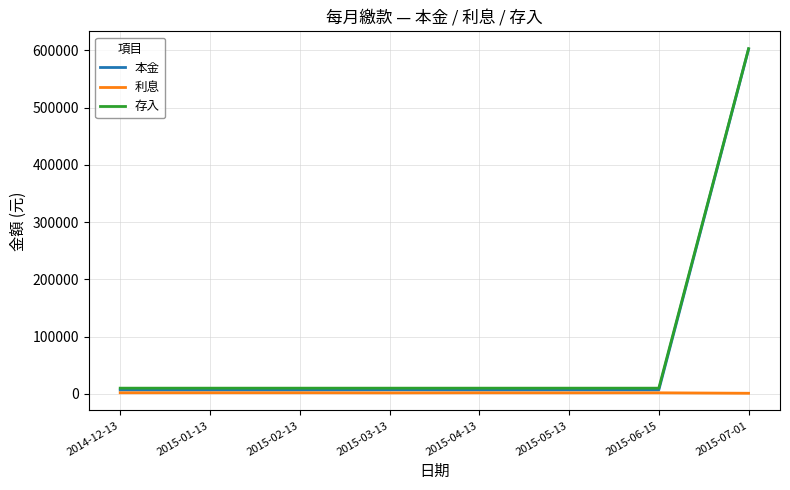

Does the chart have visible grid lines?

Yes